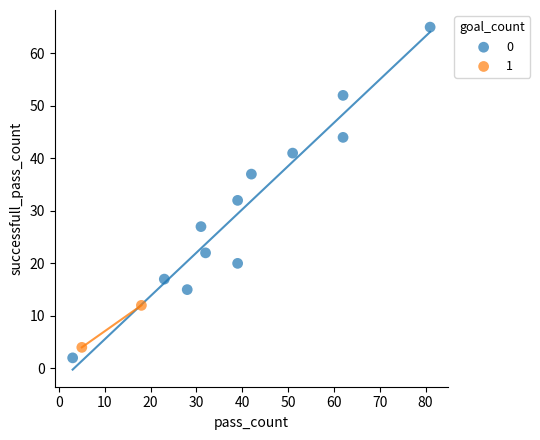

Which series reaches the maximum Y coordinate?

0